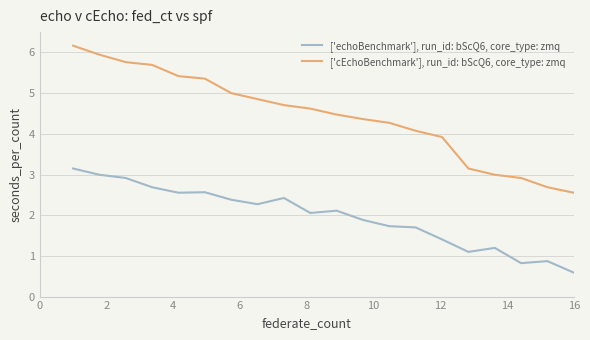

Which series has the widest spread of values?

['cEchoBenchmark'], run_id: bScQ6, core_type: zmq